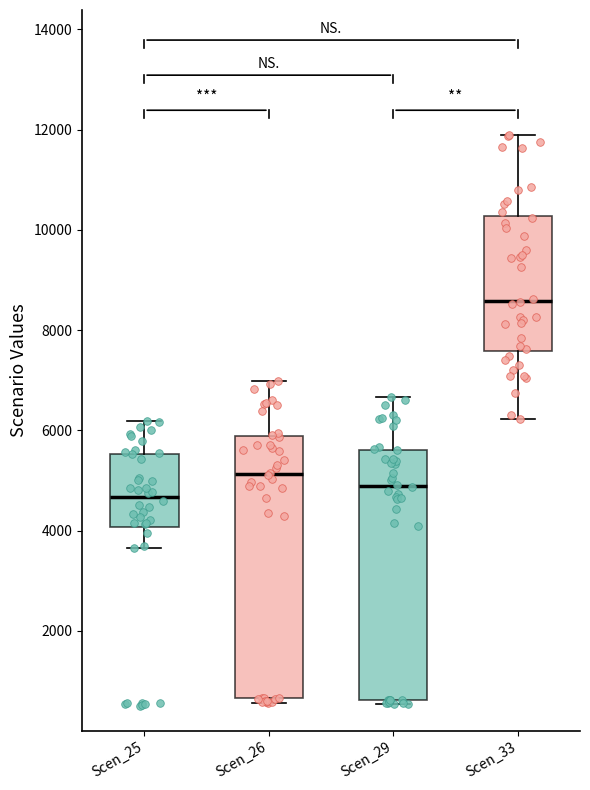

Reading left to right, transcribe this box plot: for each box, give where its median line is, the range the box spans, and where its two whiskers end, as read against the y-axis. The values are not printed on the chart, so give them approximately, as read against the axis.

Scen_25: median 4600, box 4000 to 5600, whiskers 3600 to 6200
Scen_26: median 5200, box 600 to 5800, whiskers 600 (just below the box's lower edge) to 7000
Scen_29: median 4800, box 600 to 5600, whiskers 600 (just below the box's lower edge) to 6600
Scen_33: median 8600, box 7600 to 10200, whiskers 6200 to 11800